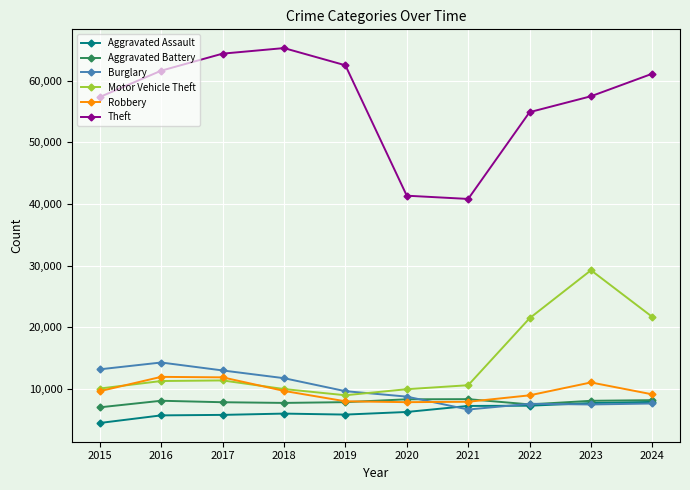

Which series has the largest total across all categories?

Theft